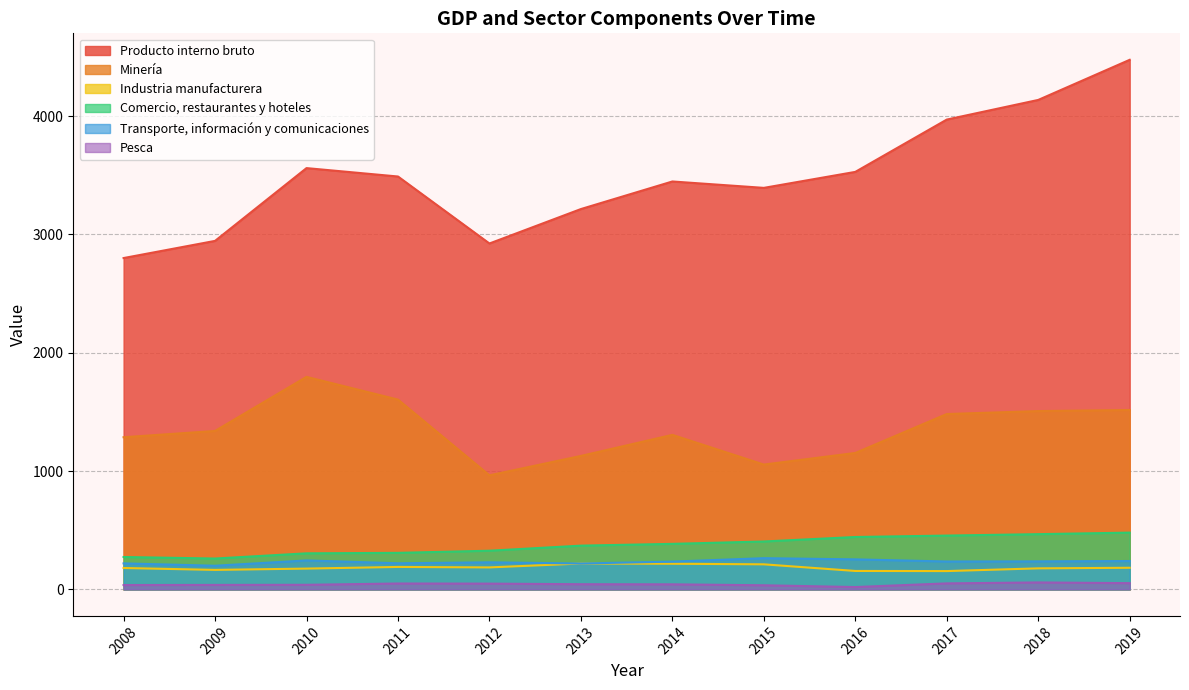

The value of Producto interno bruto at 2010 is 3560. True or false?

True